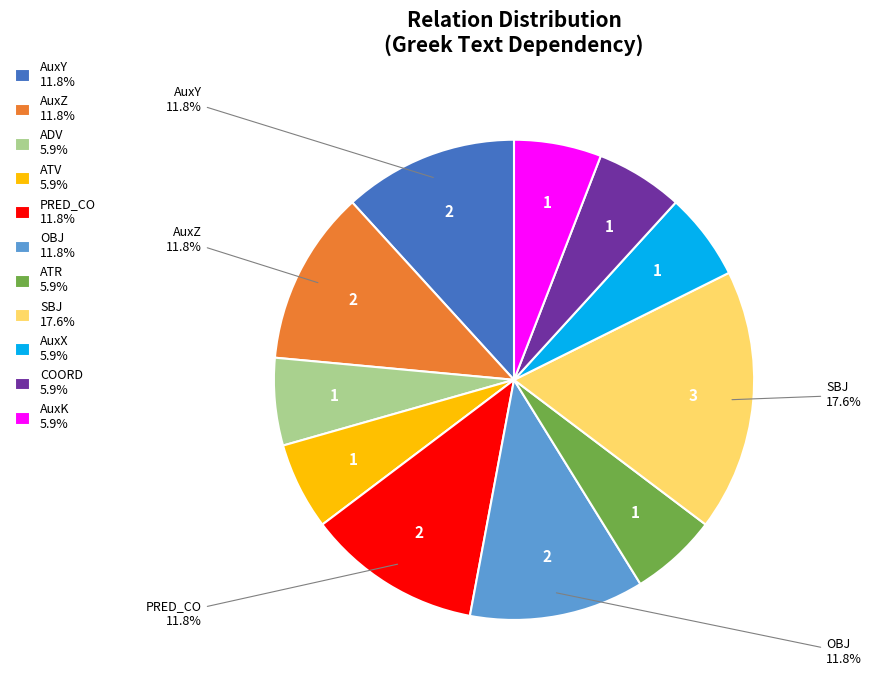

What is the ratio of the value at AuxK 5.9% to the value at PRED_CO 11.8%?

0.5